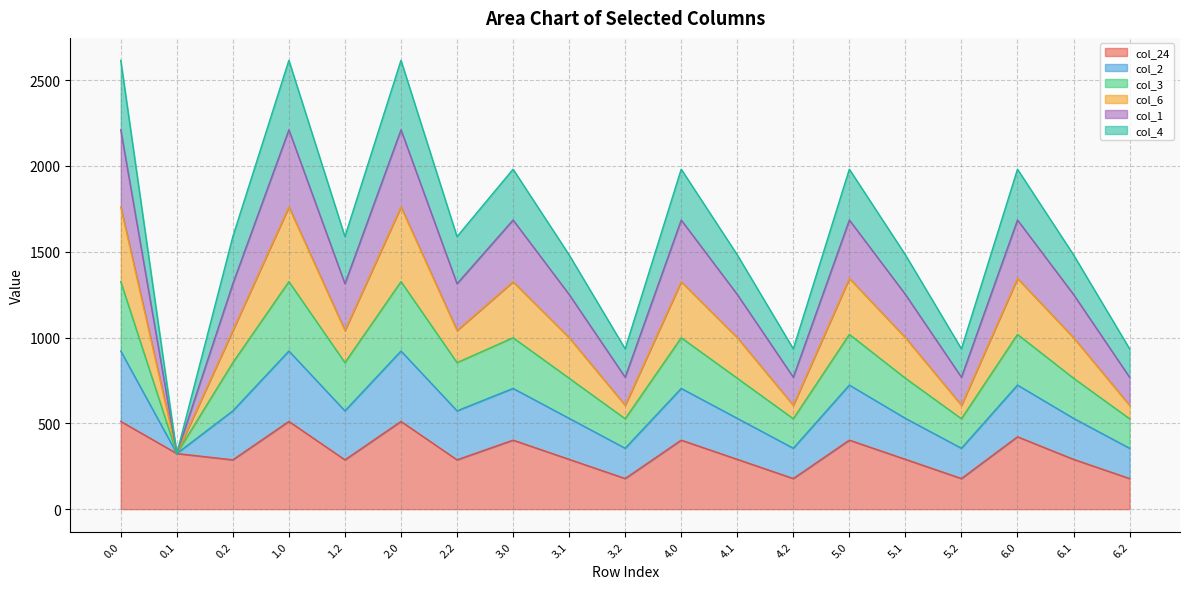

What is the total value across all series at 1.0?

2615.4